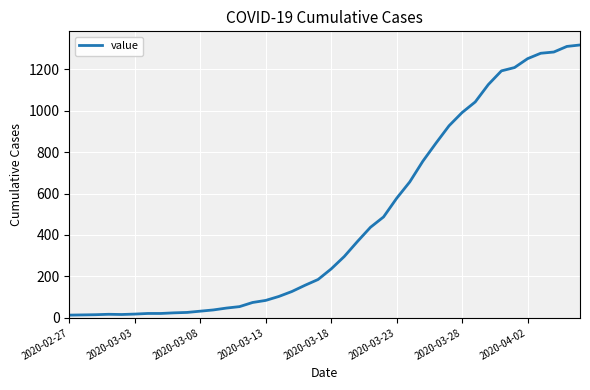

What is the greatest value displayed?

1317